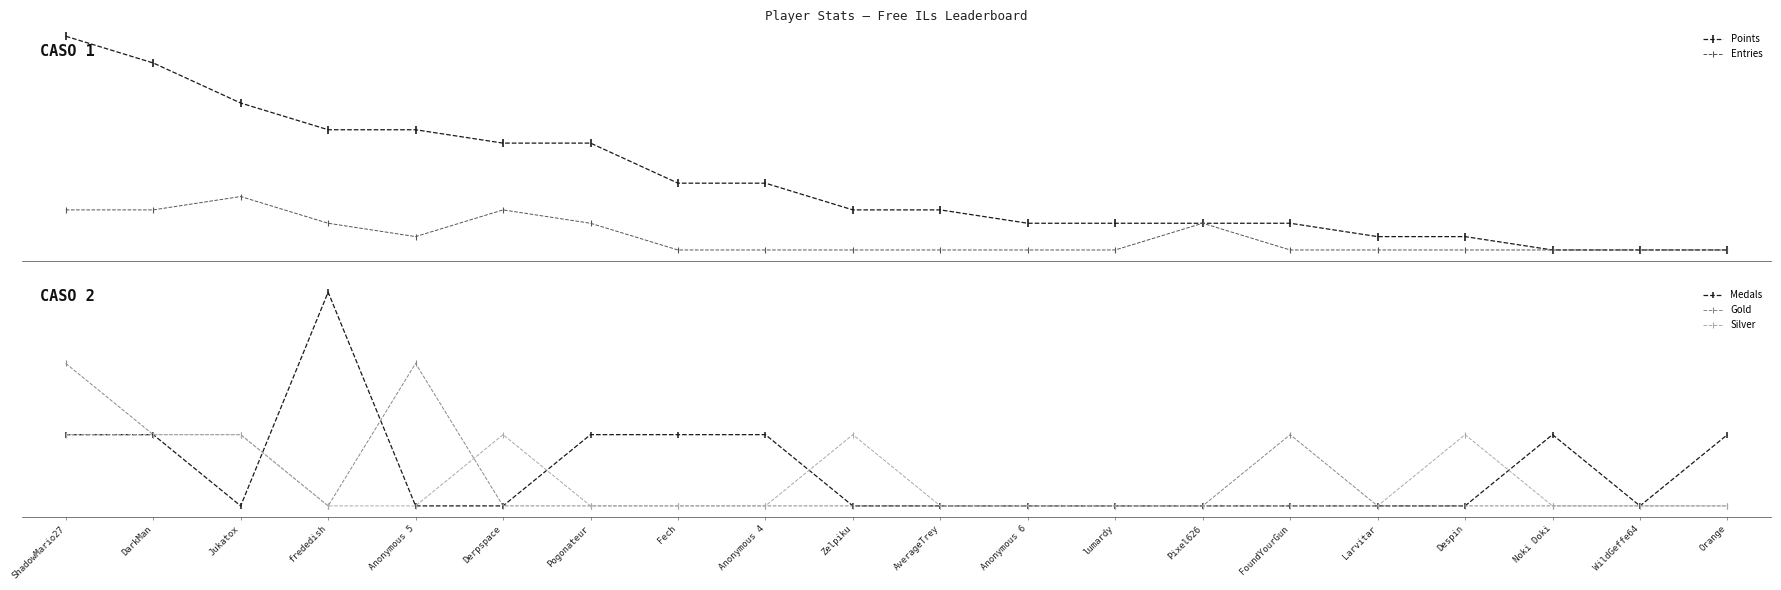

Reading left to right, extract all data points from this chart.

Points: 17	15	12	10	10	9	9	6	6	4	4	3	3	3	3	2	2	1	1	1
Entries: 4	4	5	3	2	4	3	1	1	1	1	1	1	3	1	1	1	1	1	1
Medals: 1	1	0	3	0	0	1	1	1	0	0	0	0	0	0	0	0	1	0	1
Gold: 2	1	1	0	2	0	0	0	0	0	0	0	0	0	1	0	0	0	0	0
Silver: 1	1	1	0	0	1	0	0	0	1	0	0	0	0	0	0	1	0	0	0